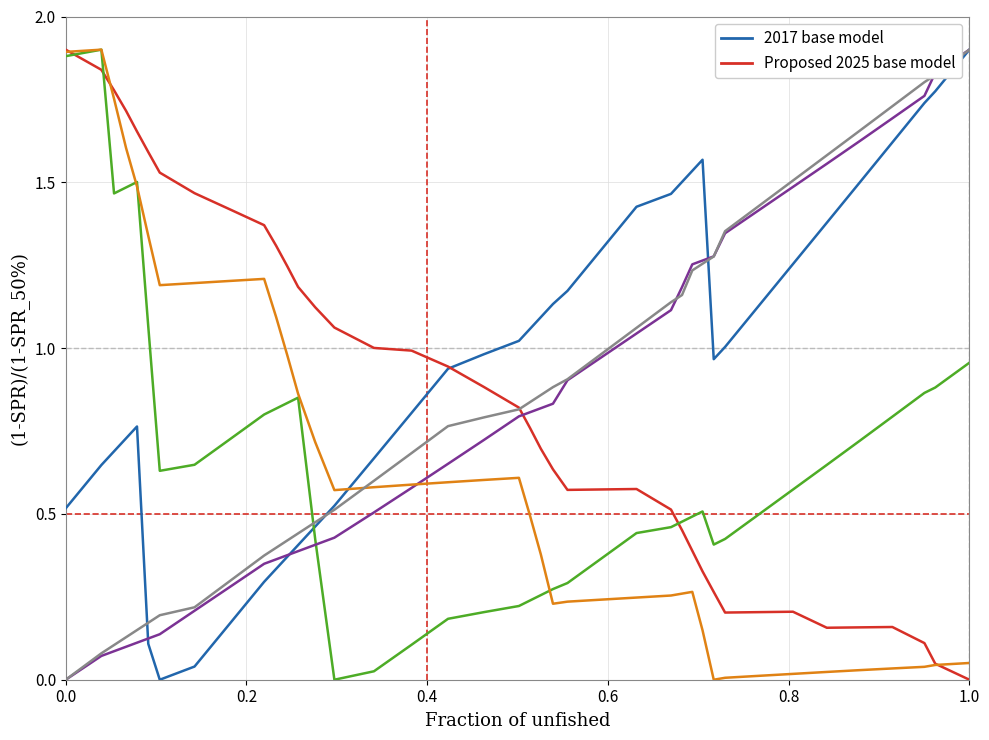

What is the greatest value displayed?

1.9